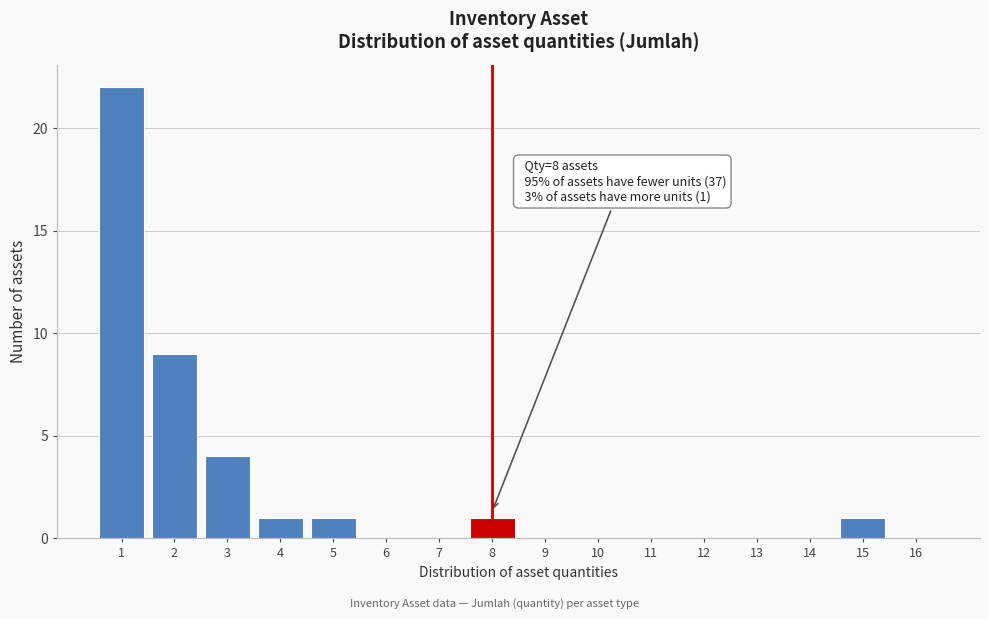

Over which range of the x-axis is the bar tallest?

0.5 to 1.5